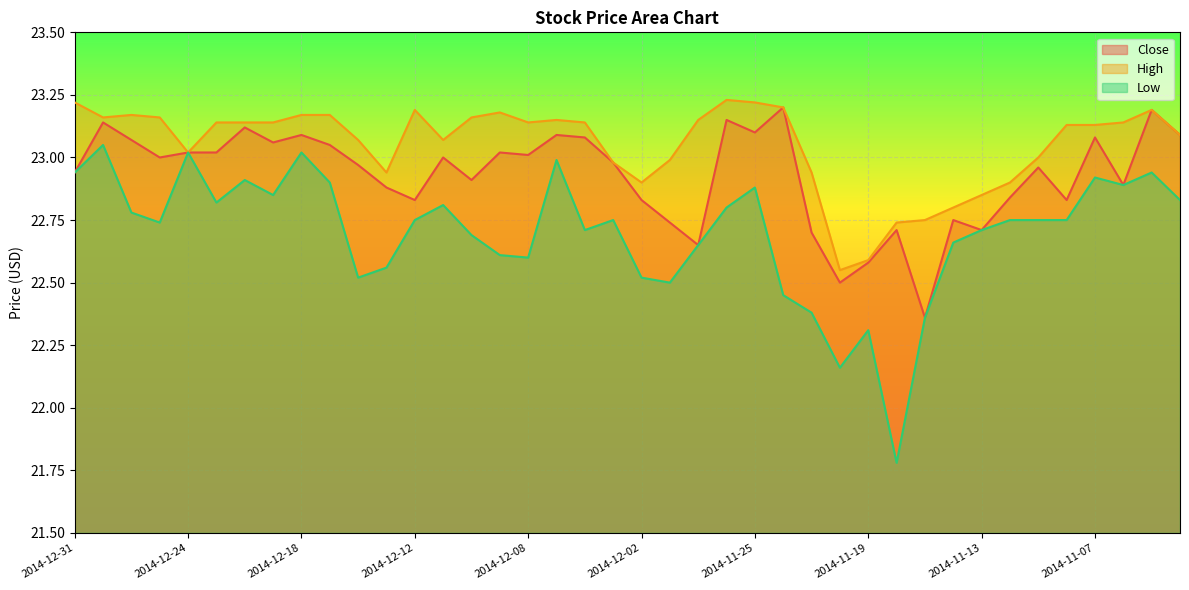

At how many categories does at least one series exceed 23?

27